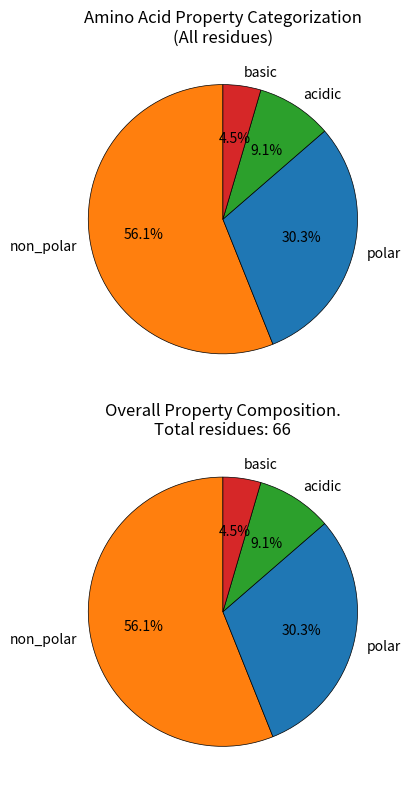

Is it true that polar is 30% of the pie?

True